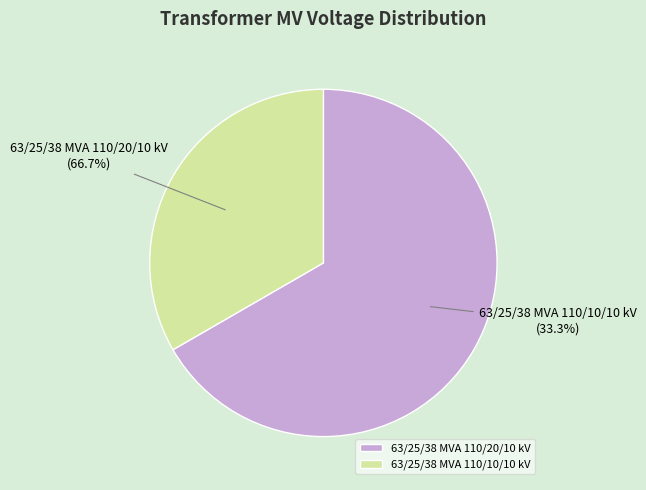

To the nearest percent, what percentage of the pie is 63/25/38 MVA 110/10/10 kV?

33%